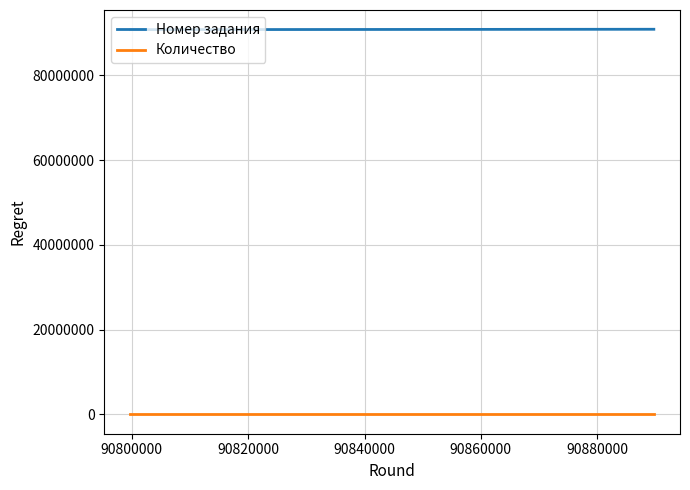

Rank the series by their maximum value, from lowest to highest.

Количество, Номер задания